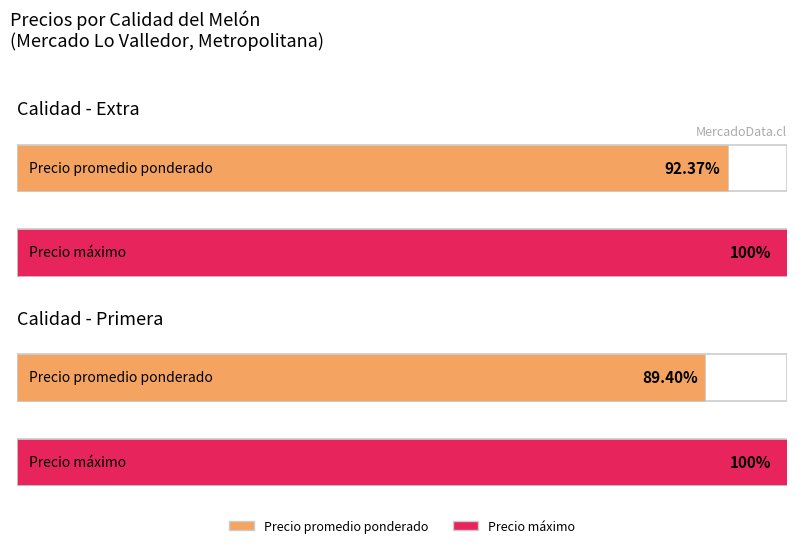

At which label is Precio promedio ponderado closest to 538?

Extra